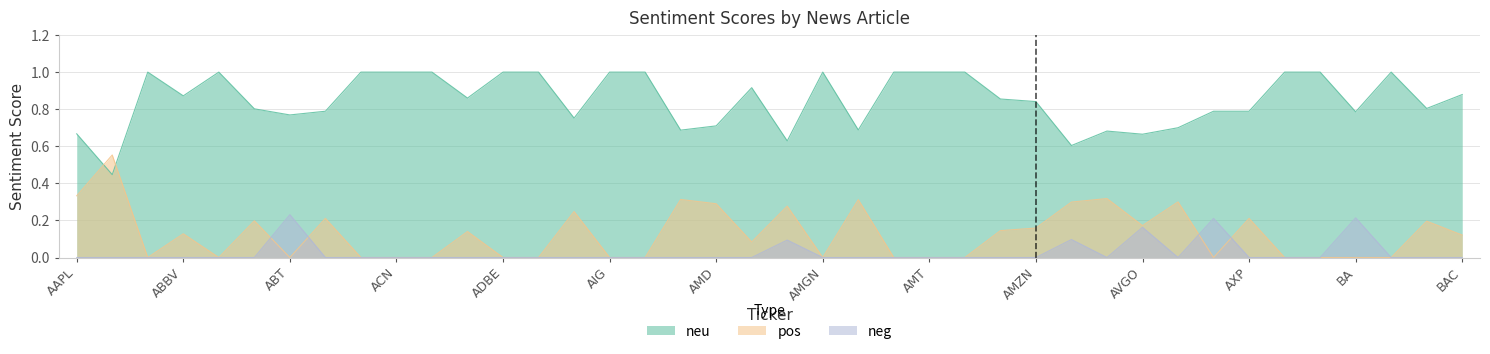

Reading left to right, list all the values displayed in this chart.

neg: 0.0	0.0	0.0	0.0	0.0	0.0	0.2	0.0	0.0	0.0	0.0	0.0	0.0	0.0	0.0	0.0	0.0	0.0	0.0	0.0	0.1	0.0	0.0	0.0	0.0	0.0	0.0	0.0	0.1	0.0	0.2	0.0	0.2	0.0	0.0	0.0	0.2	0.0	0.0	0.0
neu: 0.7	0.4	1.0	0.9	1.0	0.8	0.8	0.8	1.0	1.0	1.0	0.9	1.0	1.0	0.8	1.0	1.0	0.7	0.7	0.9	0.6	1.0	0.7	1.0	1.0	1.0	0.9	0.8	0.6	0.7	0.7	0.7	0.8	0.8	1.0	1.0	0.8	1.0	0.8	0.9
pos: 0.3	0.6	0.0	0.1	0.0	0.2	0.0	0.2	0.0	0.0	0.0	0.1	0.0	0.0	0.2	0.0	0.0	0.3	0.3	0.1	0.3	0.0	0.3	0.0	0.0	0.0	0.1	0.2	0.3	0.3	0.2	0.3	0.0	0.2	0.0	0.0	0.0	0.0	0.2	0.1